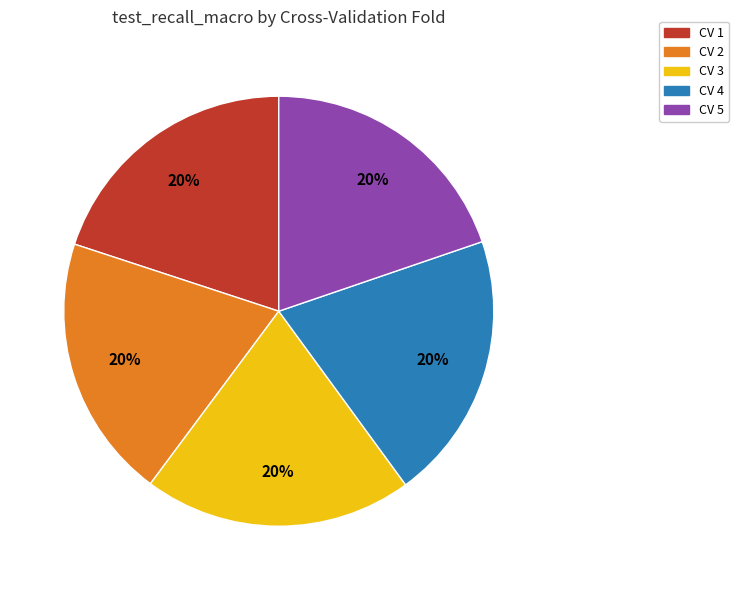

Is it true that CV 5 is 20% of the pie?

True